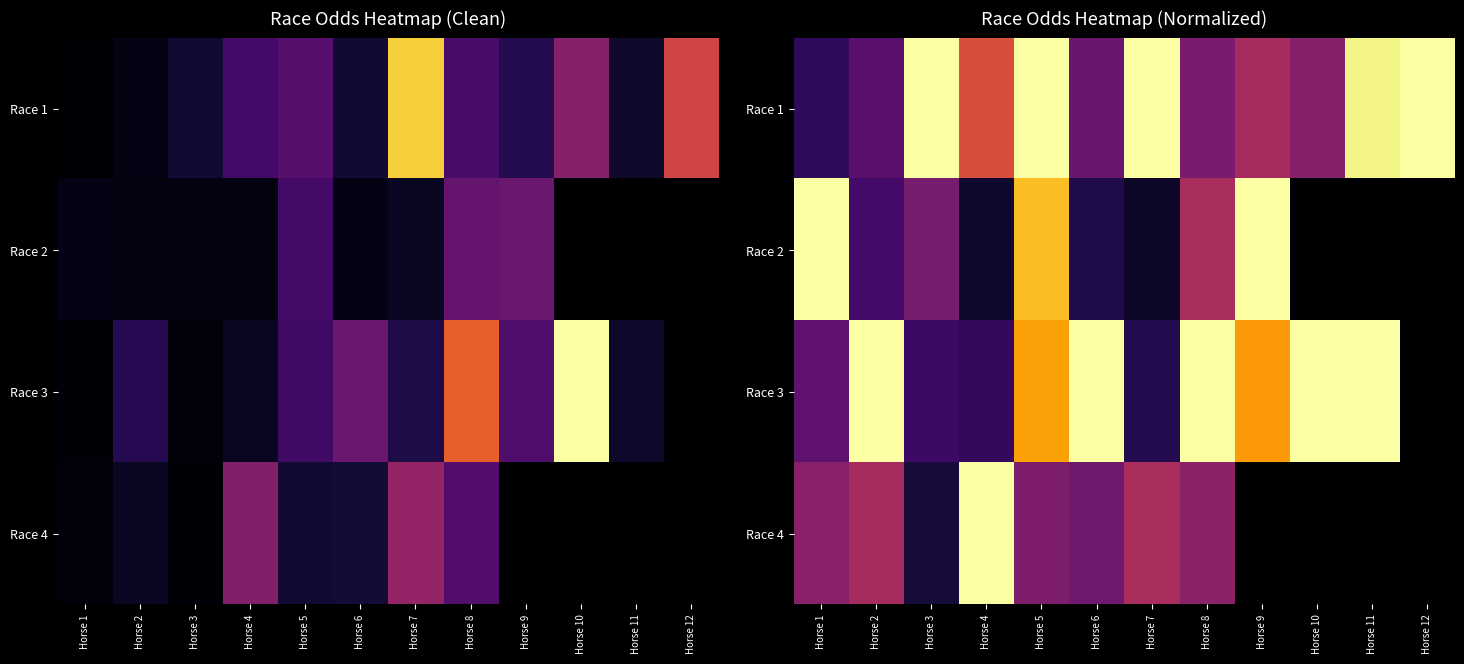

At which category is the sum across all series the highest?

Horse 5